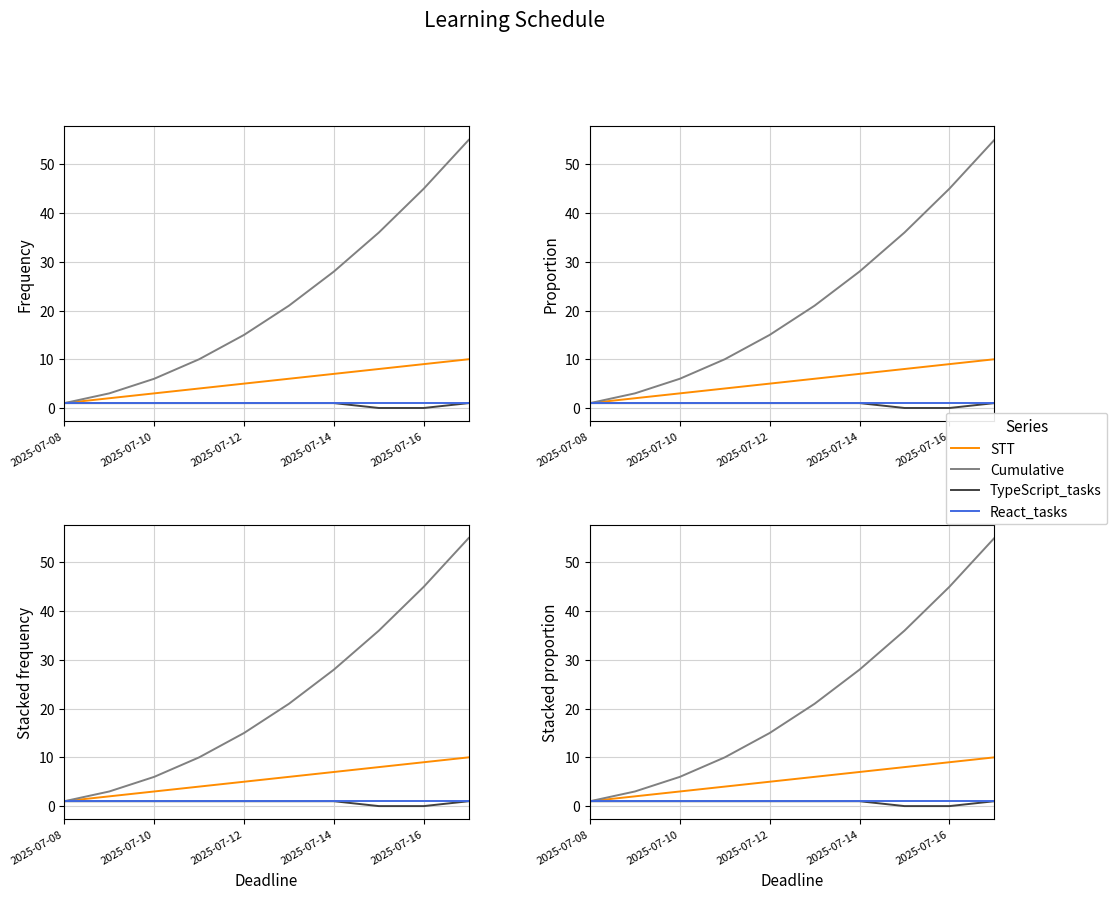

What is the average value of the Cumulative series?

22